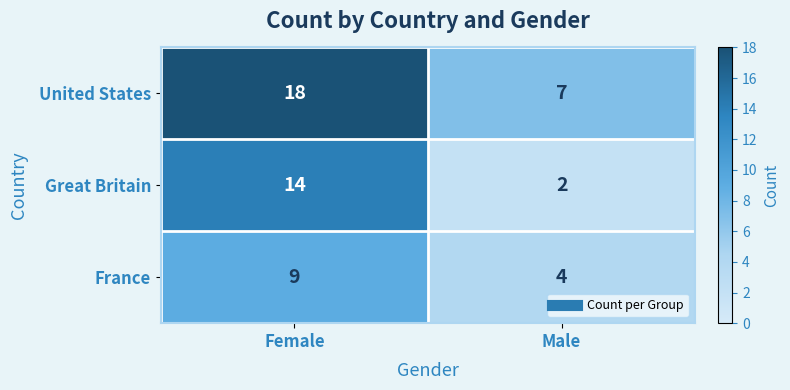

Which category has the highest value across all series?

Female